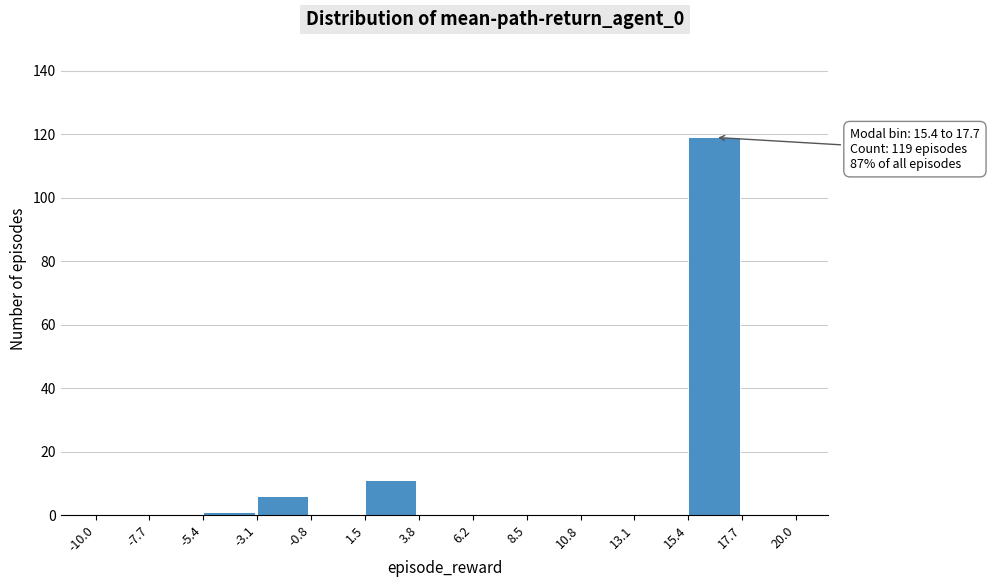

Which range on the x-axis has the tallest bar?

15.4 to 17.7